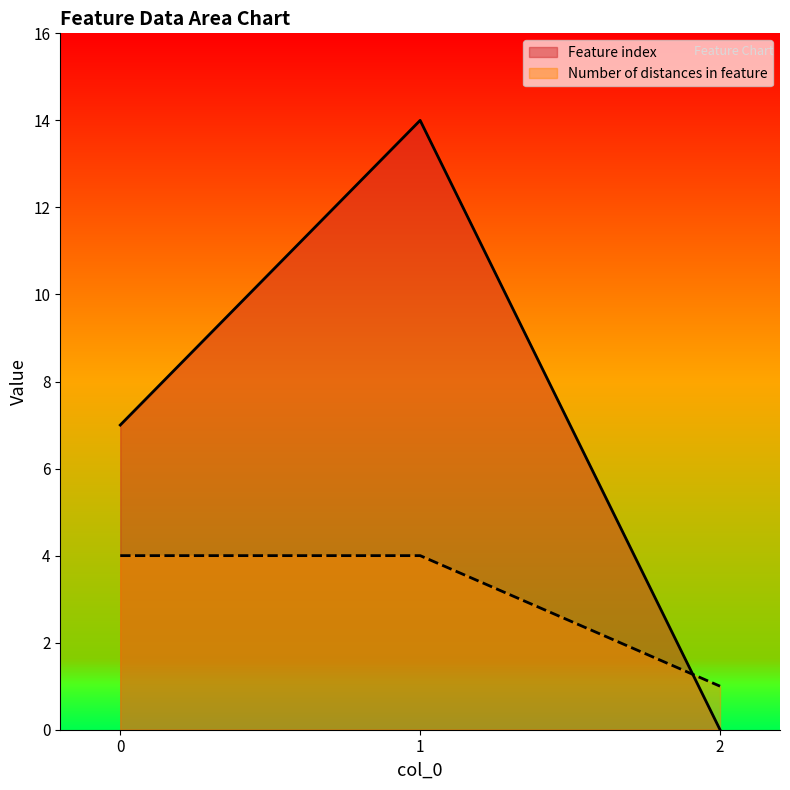

What is the value of the Feature index point at the 2nd from the left?

14